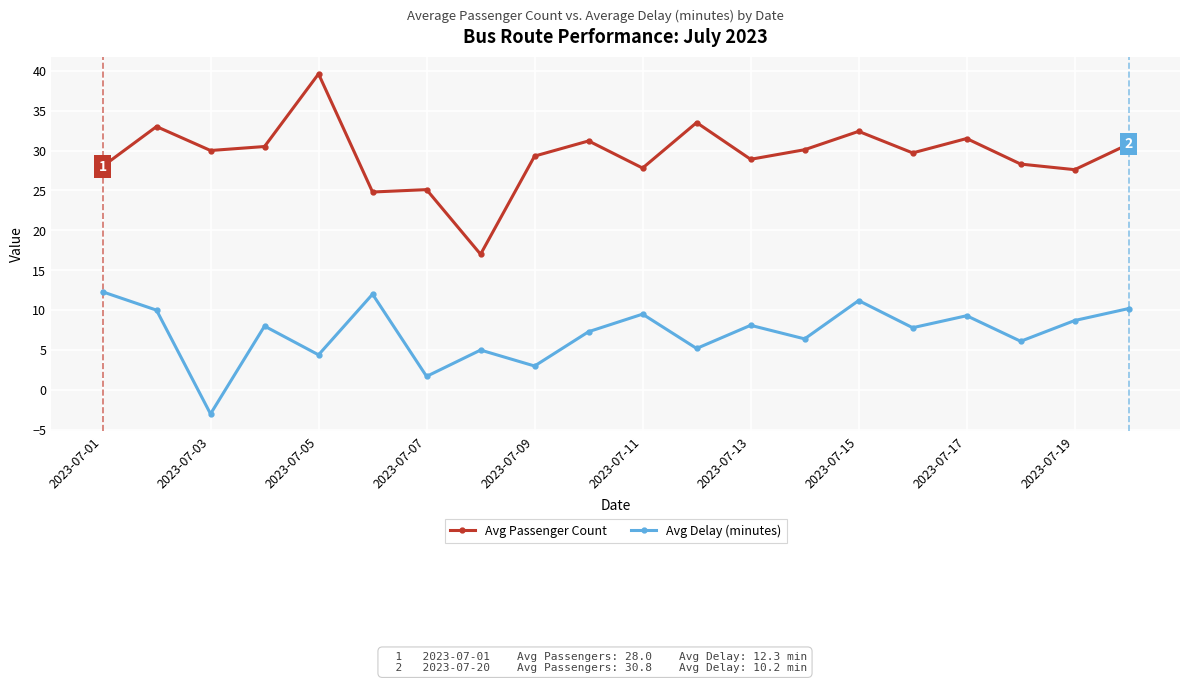

At how many categories does at least one series exceed 32?

4